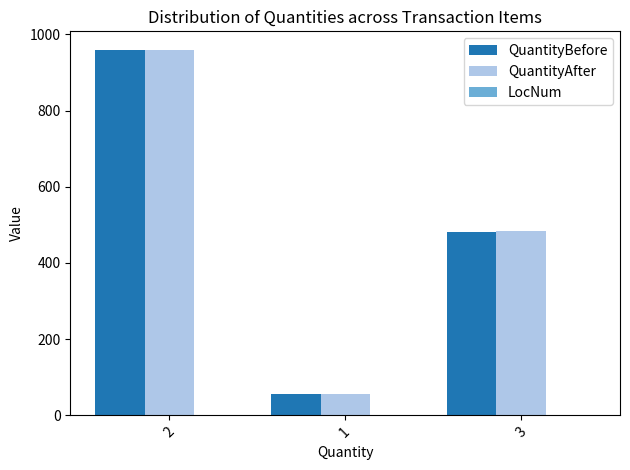

The value of QuantityAfter at 2 is 573. True or false?

False